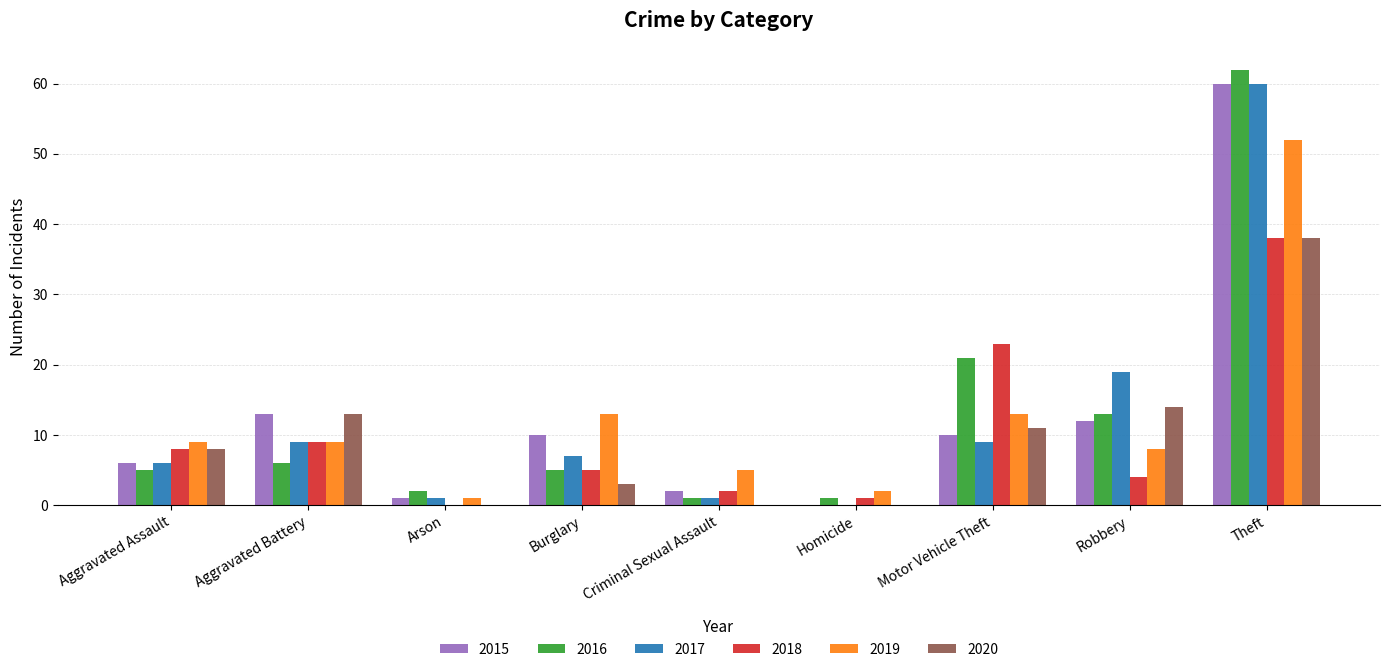

The value of 2015 at Aggravated Assault is 10. True or false?

False